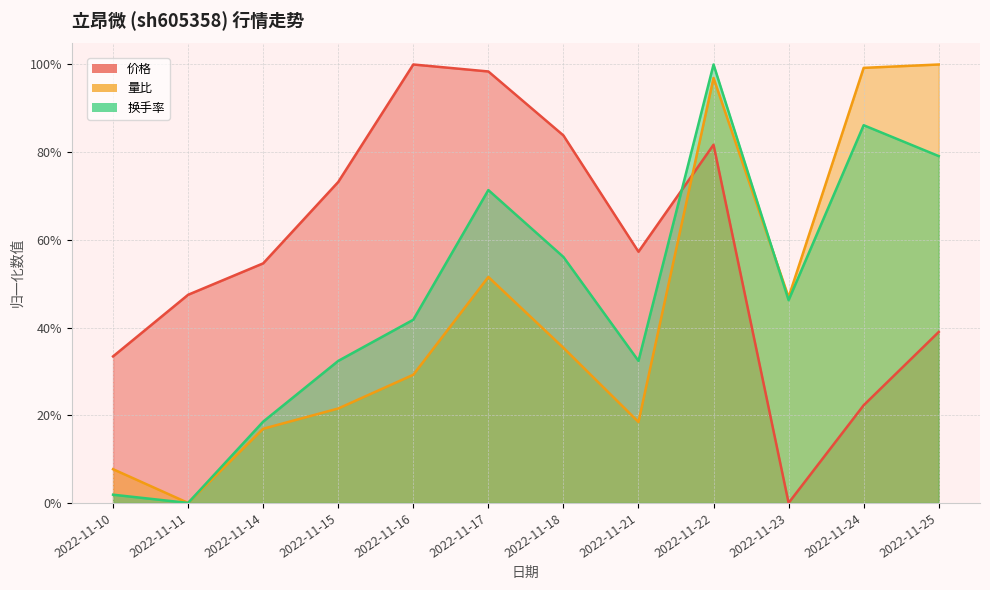

Between which two adjacent categories do 价格 and 换手率 first intersect?

2022-11-21 and 2022-11-22